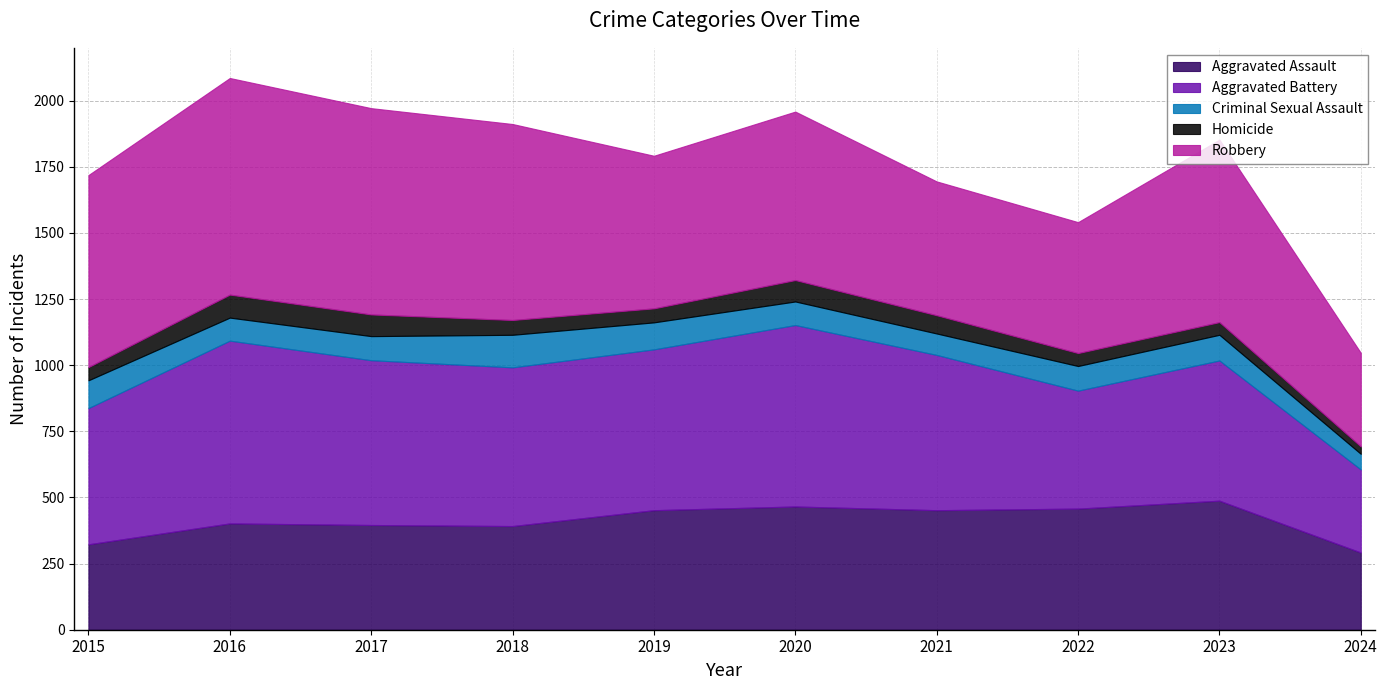

Which label corresponds to the largest value in the chart?

2016